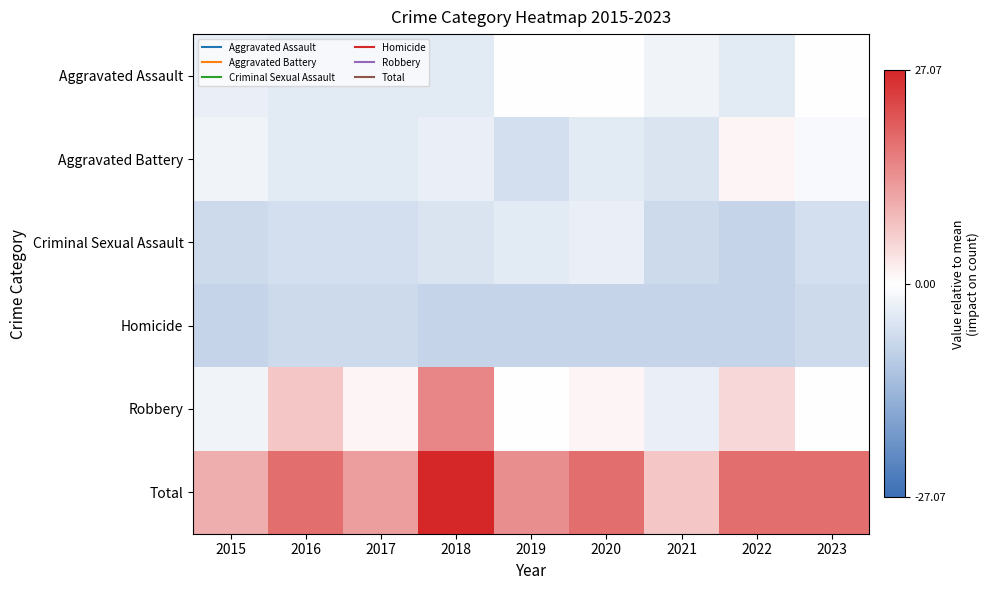

Rank the series by their maximum value, from highest to lowest.

Total, Robbery, Aggravated Battery, Aggravated Assault, Criminal Sexual Assault, Homicide